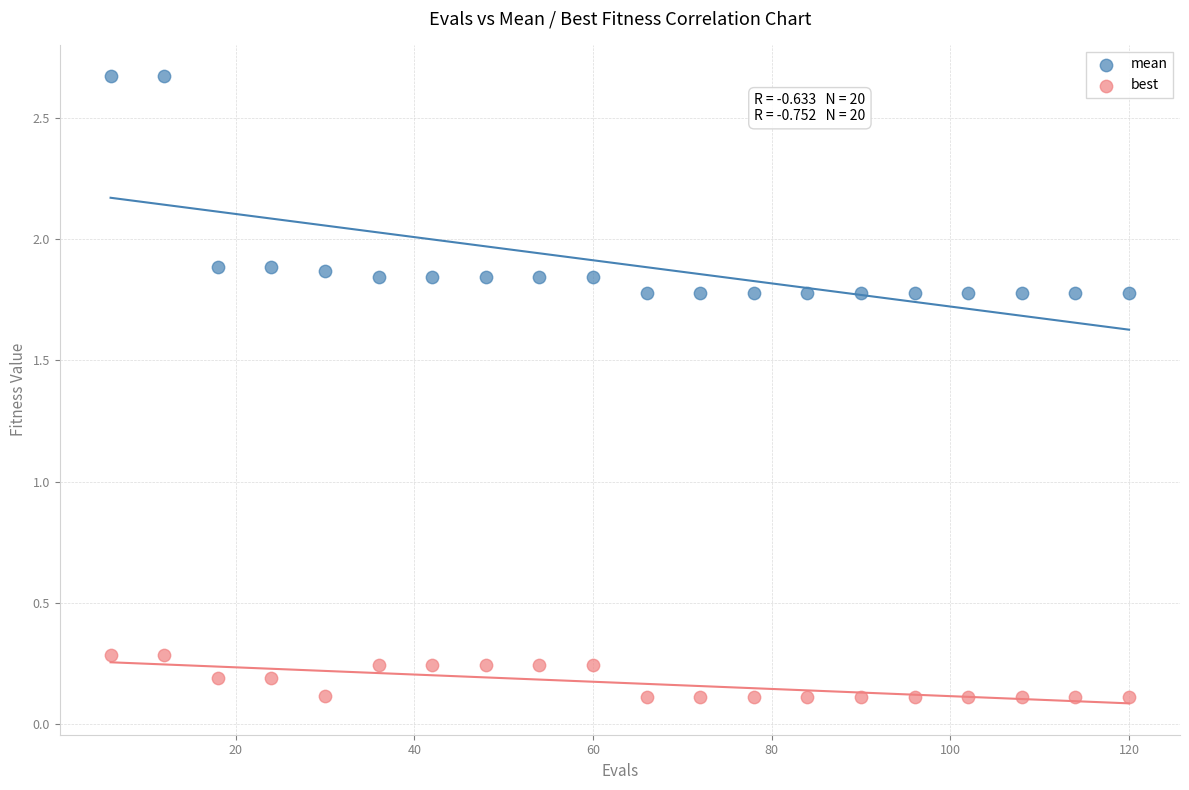

Across all data points, what is the range of X values (max minus min)?

114.0